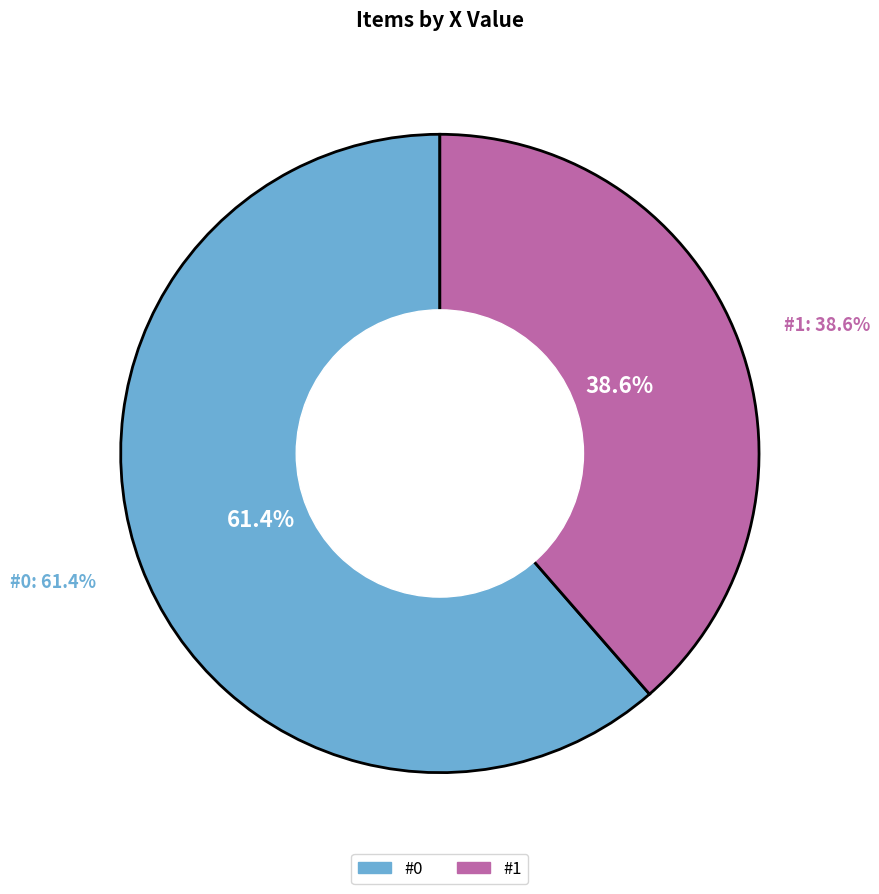

To the nearest percent, what portion does 0 represent?

61%